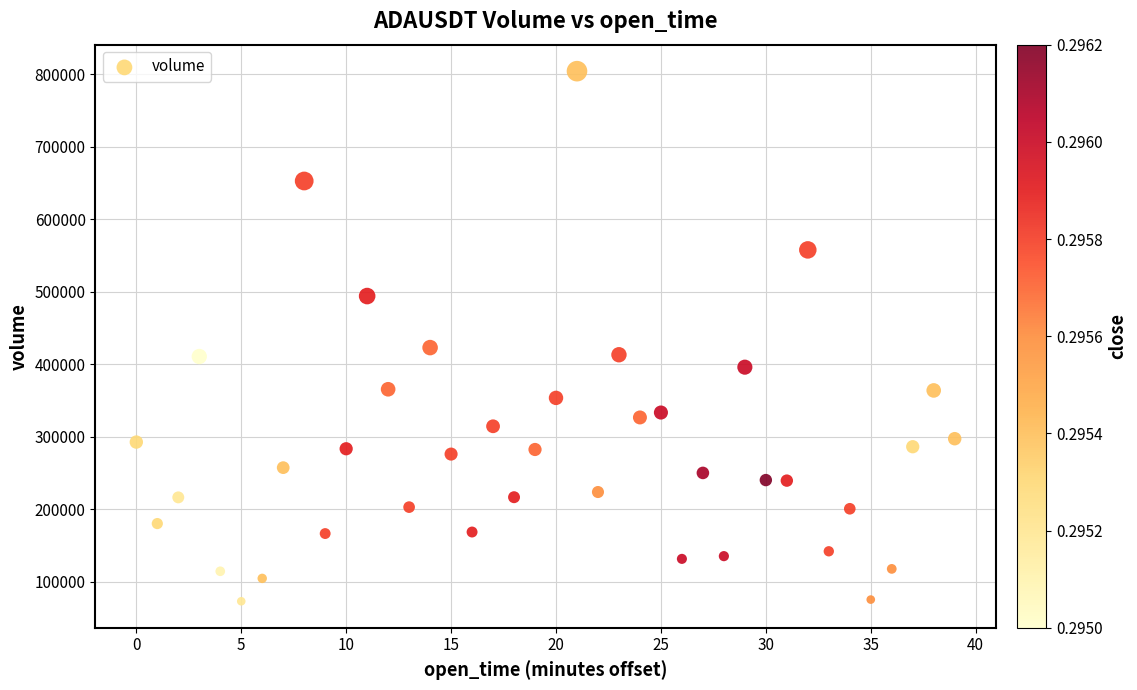

What is the range of Y values (max minus min)?

730974